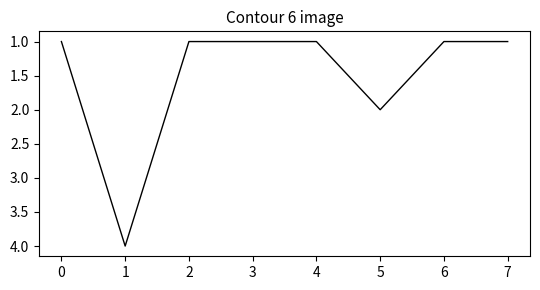

Which has a higher value, 1 or 6?

1